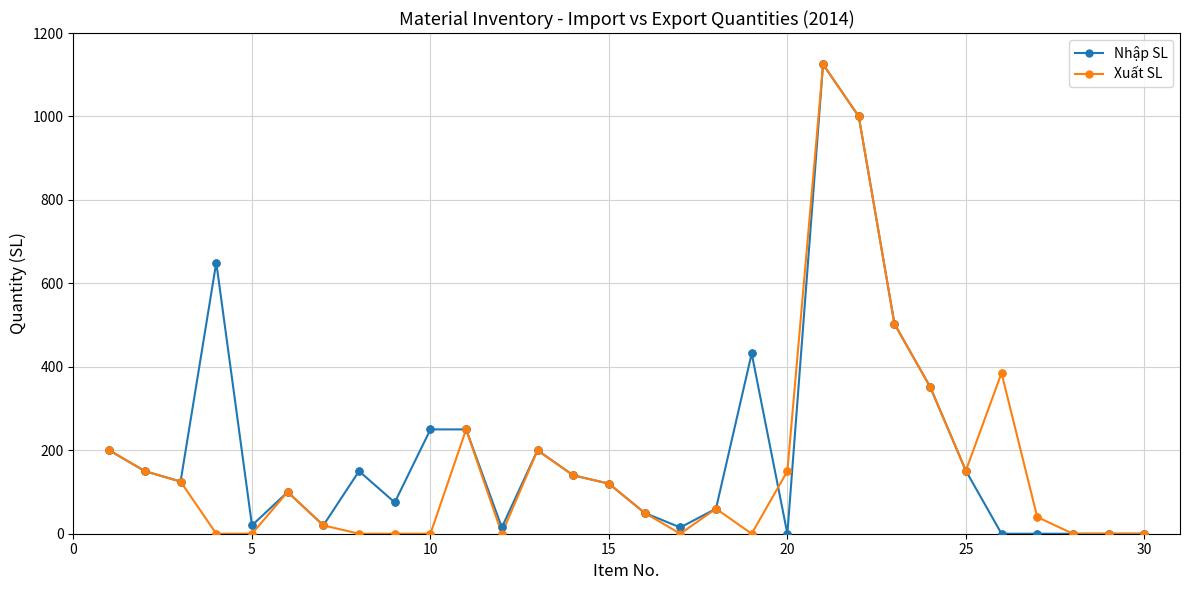

What are all the series names shown in the legend?

Nhập SL, Xuất SL